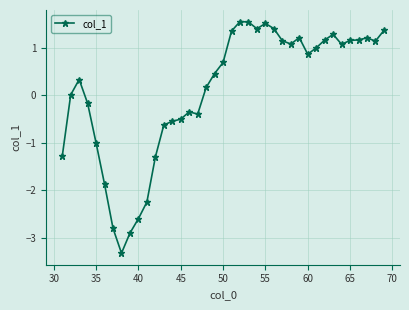

What is the difference between the second highest and second lowest values?

4.4